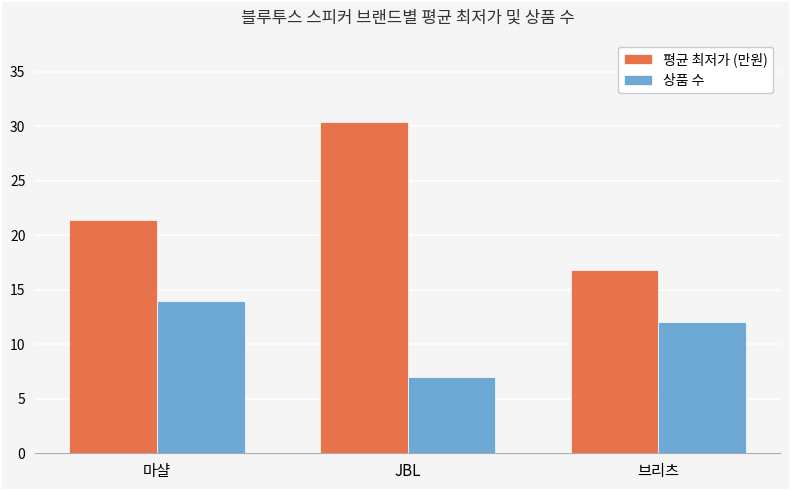

How many data points in 평균 최저가 (만원) are above 21?

2